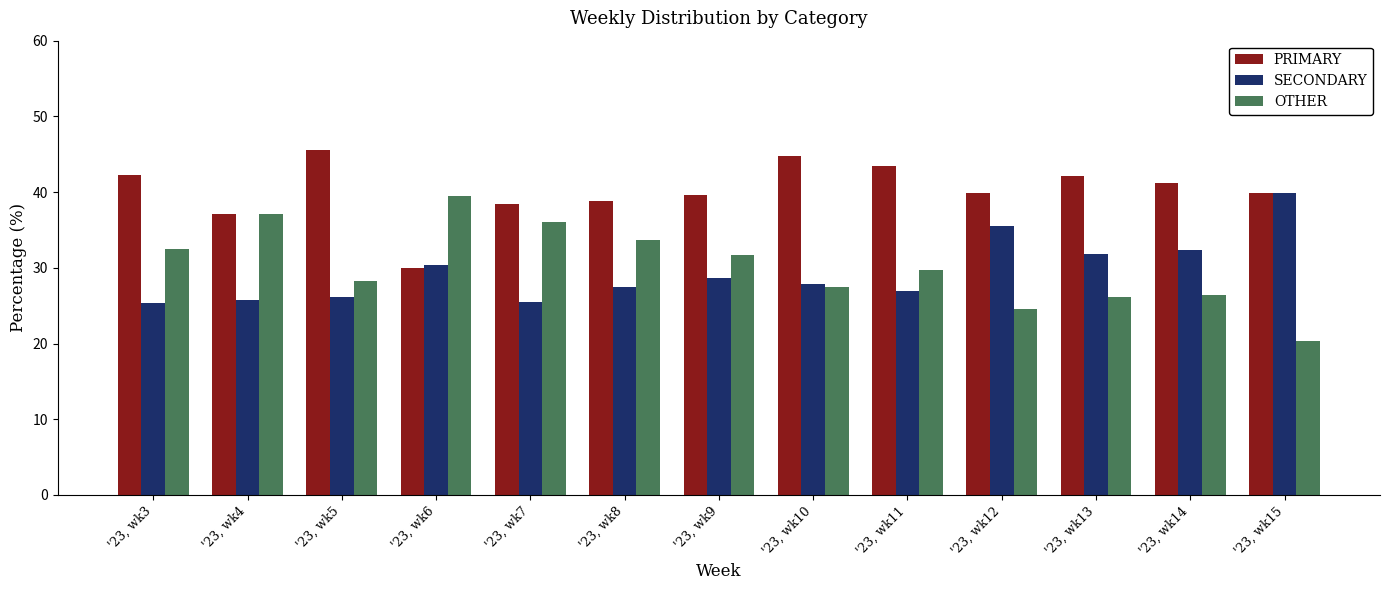

Which category has the highest value in the OTHER series?

'23, wk6